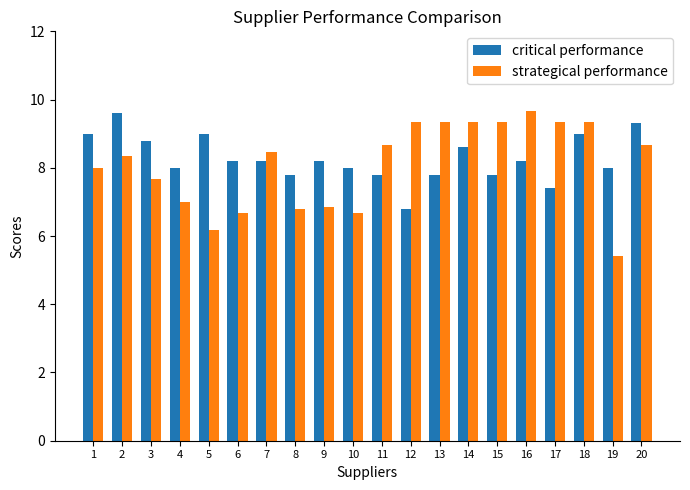

Which series has the widest spread of values?

strategical performance